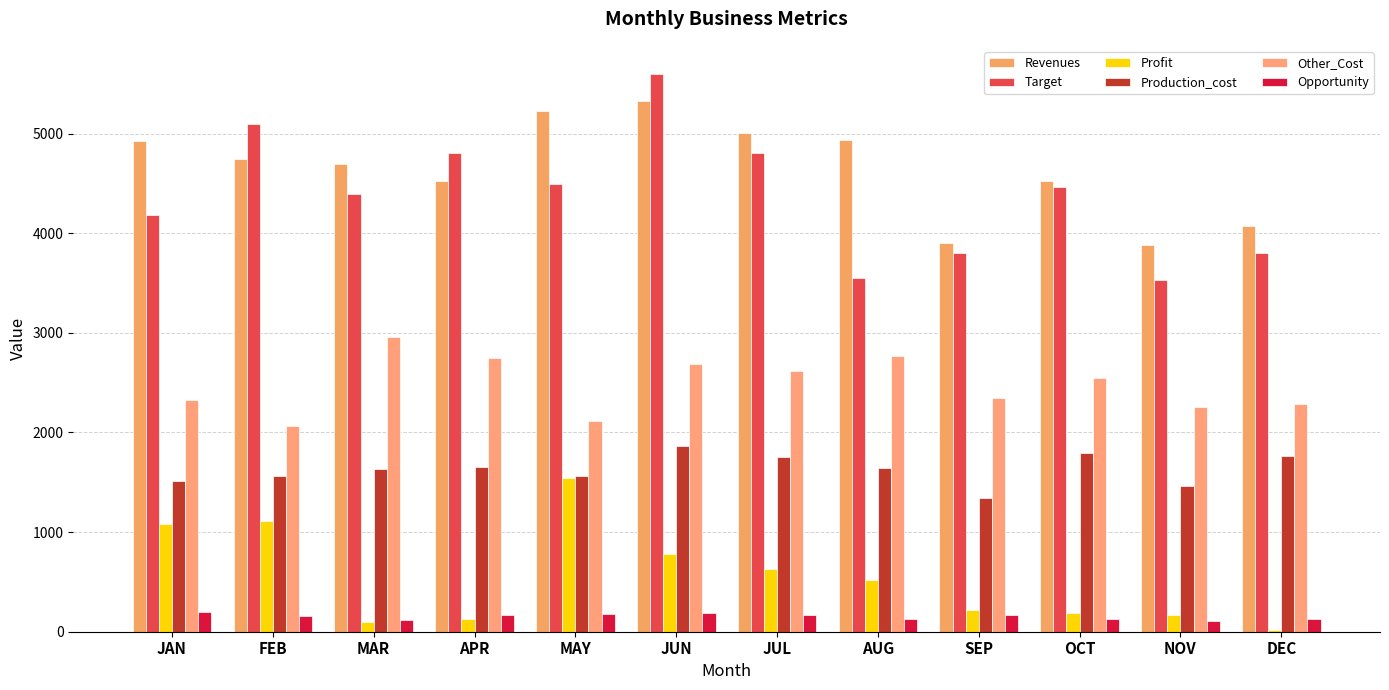

What are all the series names shown in the legend?

Revenues, Target, Profit, Production_cost, Other_Cost, Opportunity